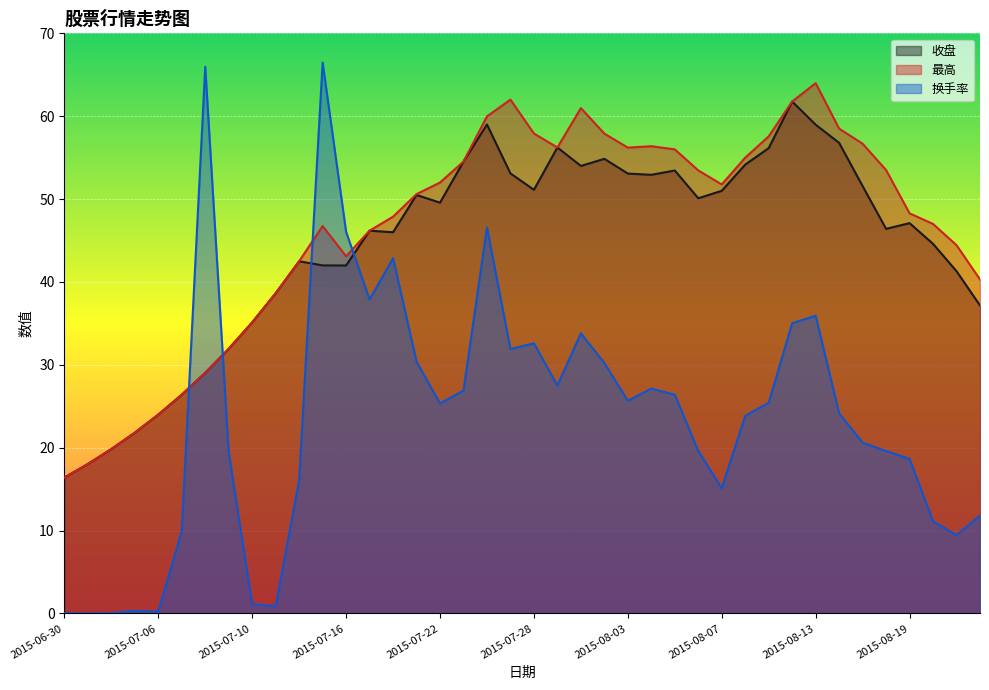

At which label does 最高 reach its peak?

2015-08-13